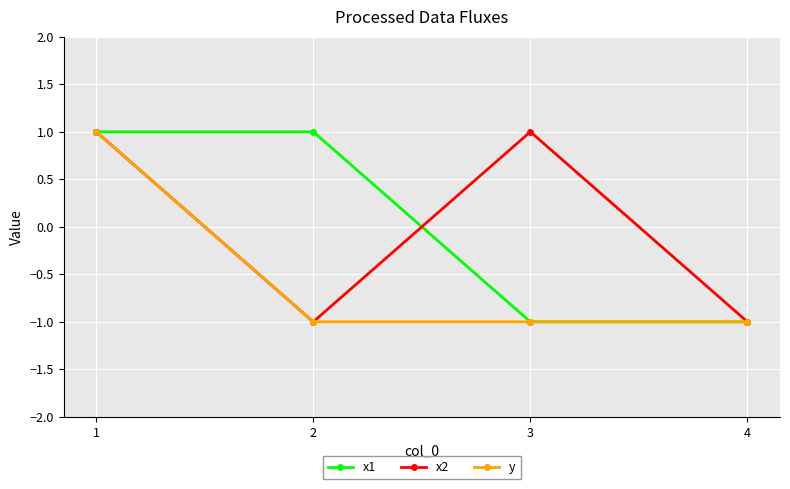

Is the value of x1 at 3 greater than the value of x2 at 1?

No